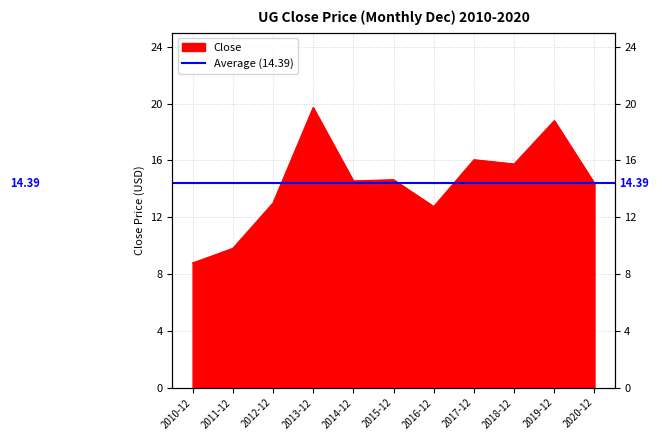

What is the label of the 11th point from the left?

2020-12